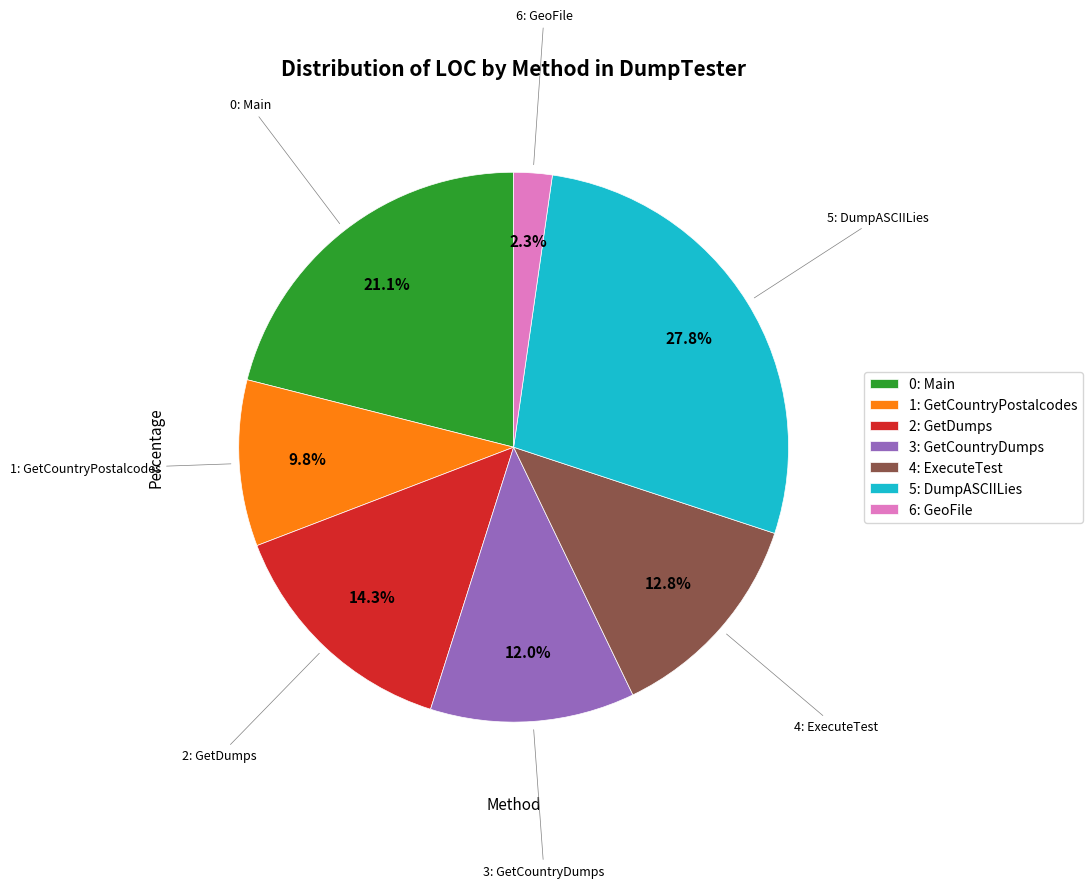

Count the number of slices in the pie.

7